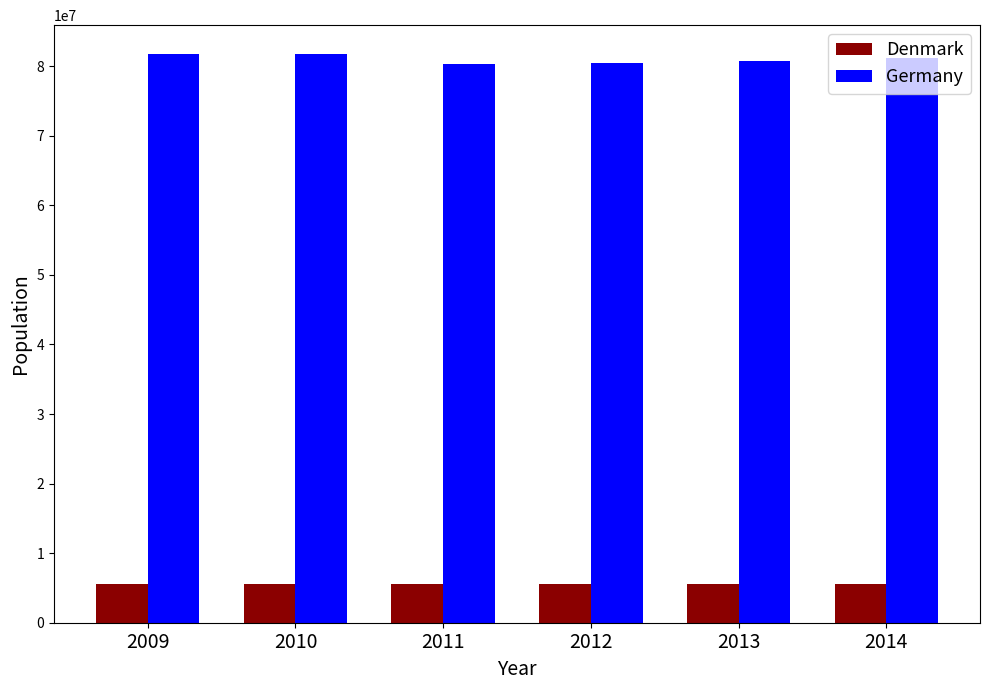

Read the Denmark value at 2014, to the nearest 50.

5627250